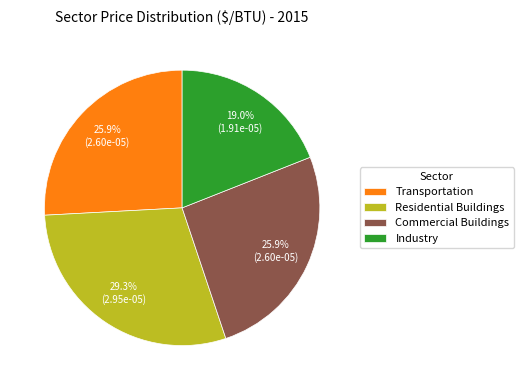

Is there a majority slice in this chart?

No